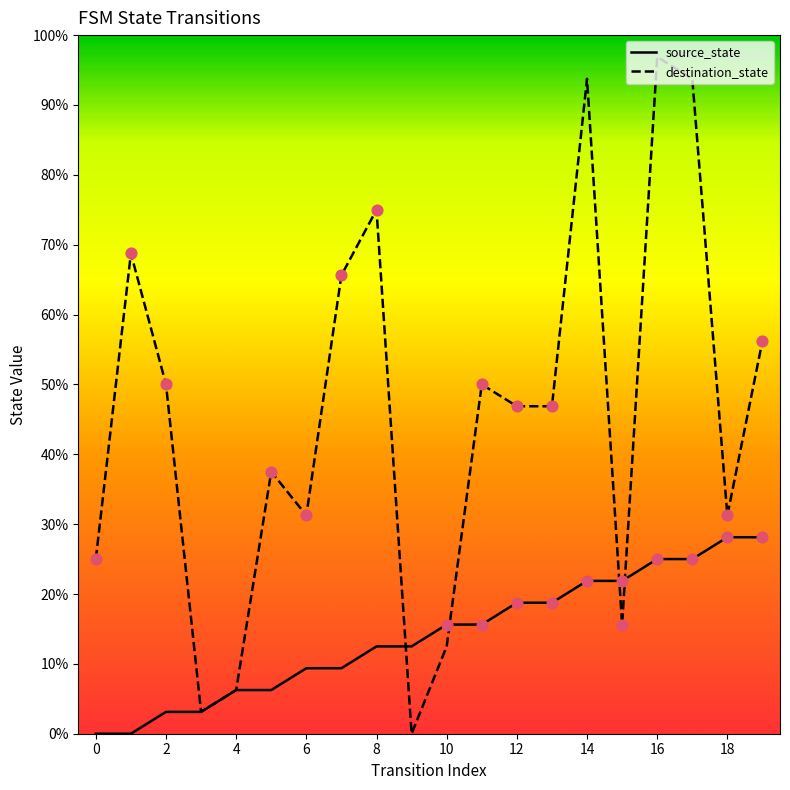

What are all the series names shown in the legend?

source_state, destination_state